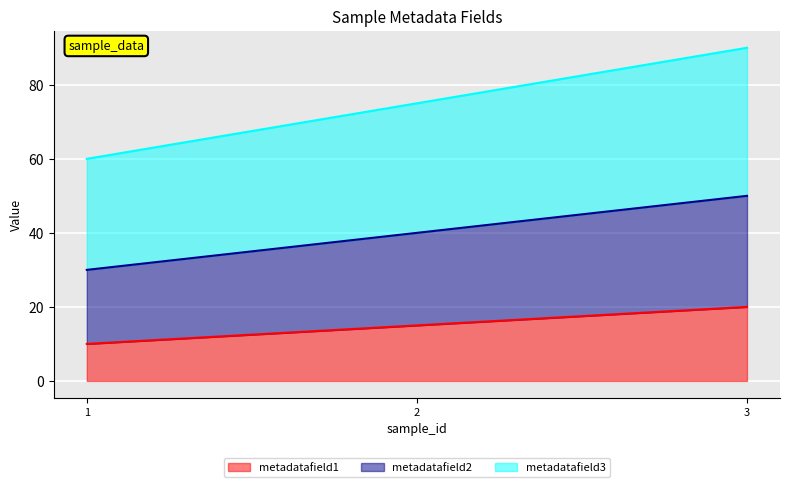

At which category is the sum across all series the highest?

3